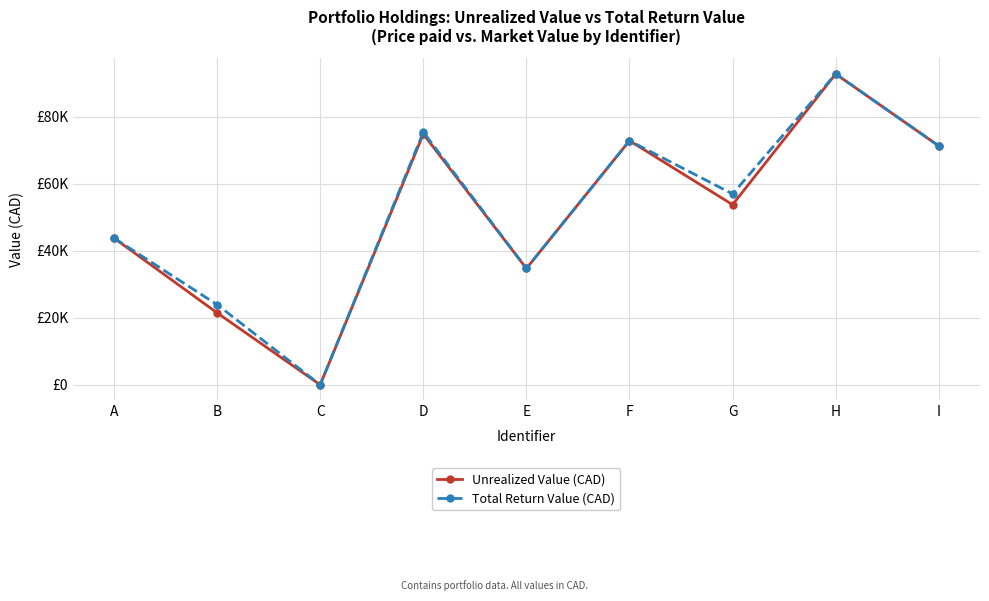

Is this an area chart (filled region under the line)?

No